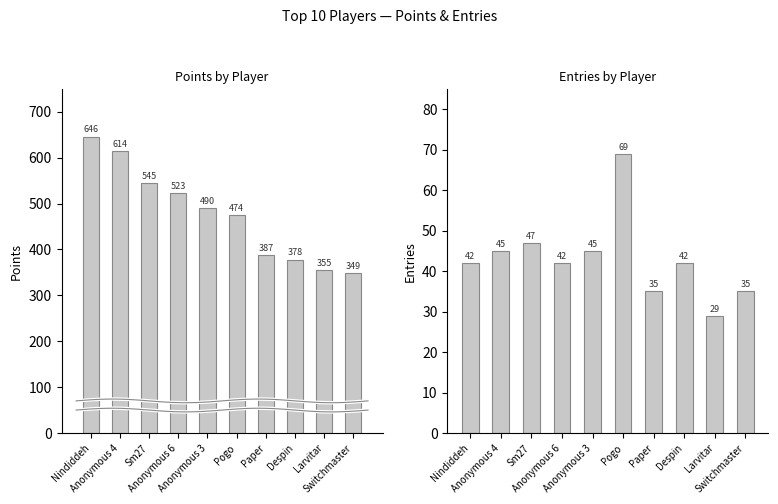

What position from the left is Switchmaster?

10